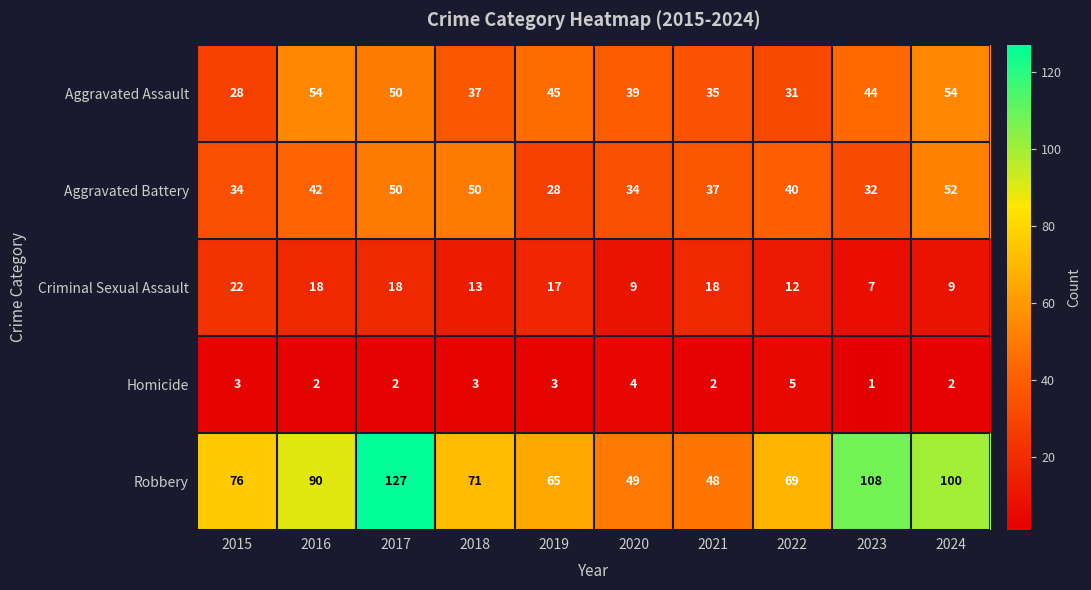

What is the approximate value of Criminal Sexual Assault at 2021, to the nearest 10?

20